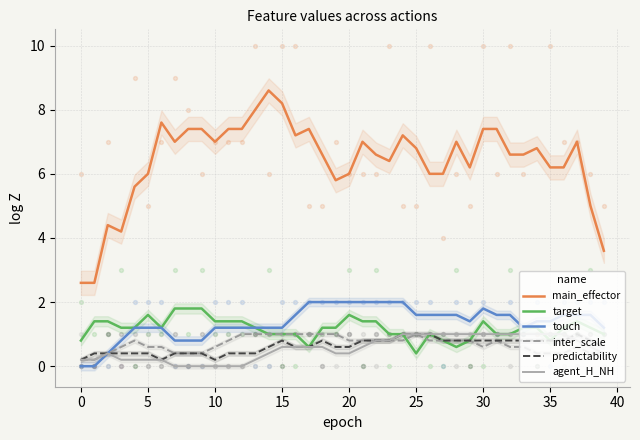

Which series contains the lowest Y value?

touch